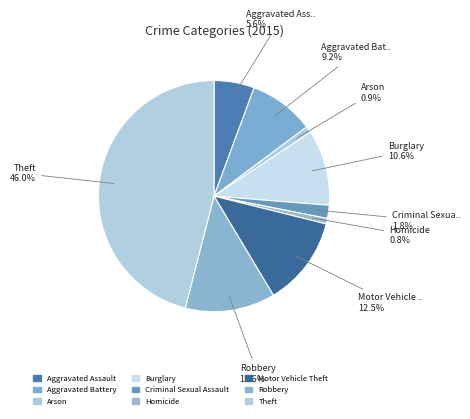

What is the ratio of the value at Robbery to the value at Theft?

0.3